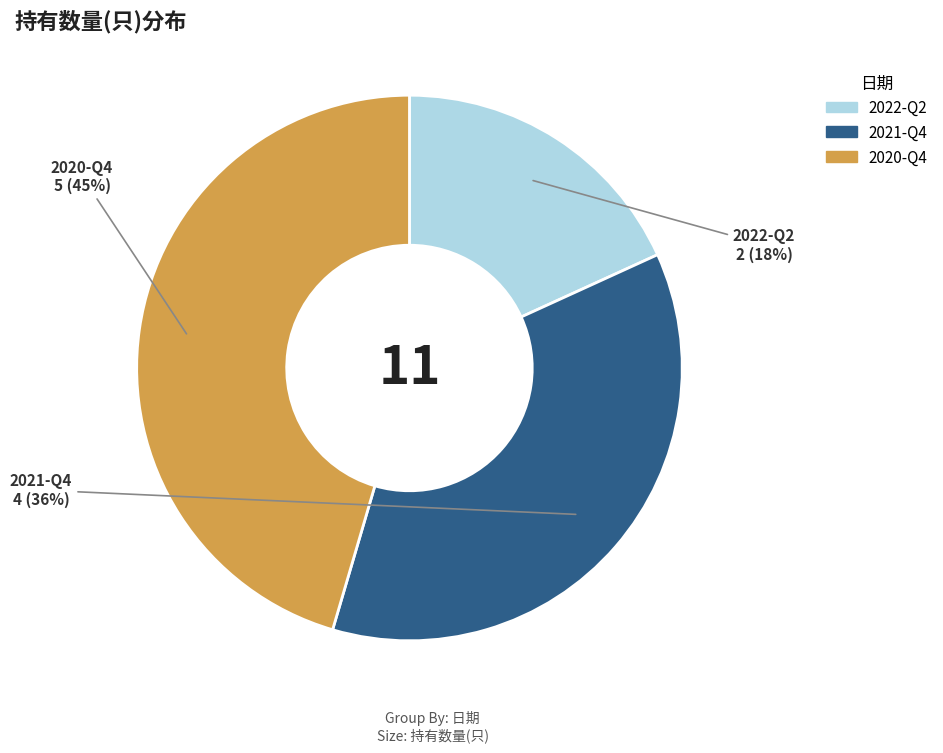

The 2021-Q4 slice represents 46% of the pie. True or false?

False